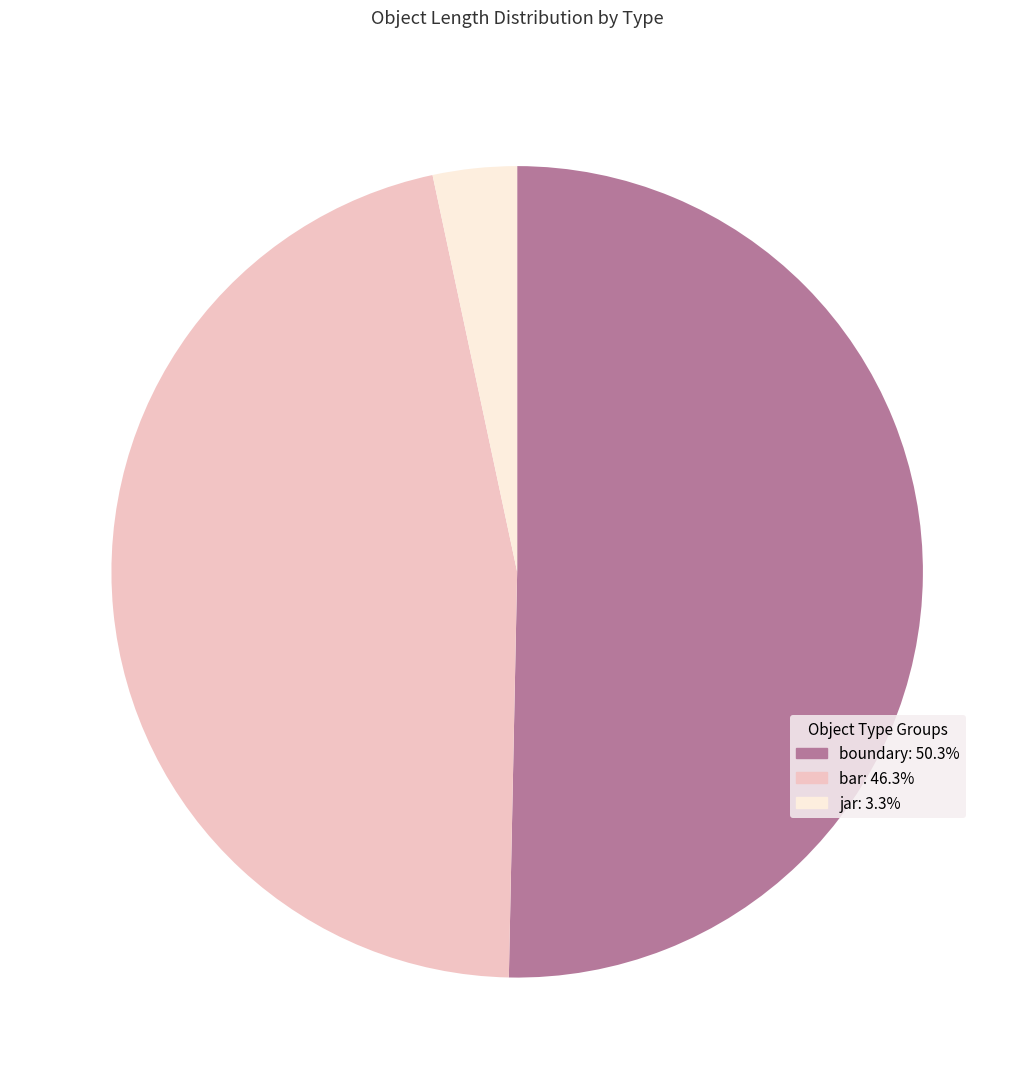

Is there a majority slice in this chart?

Yes